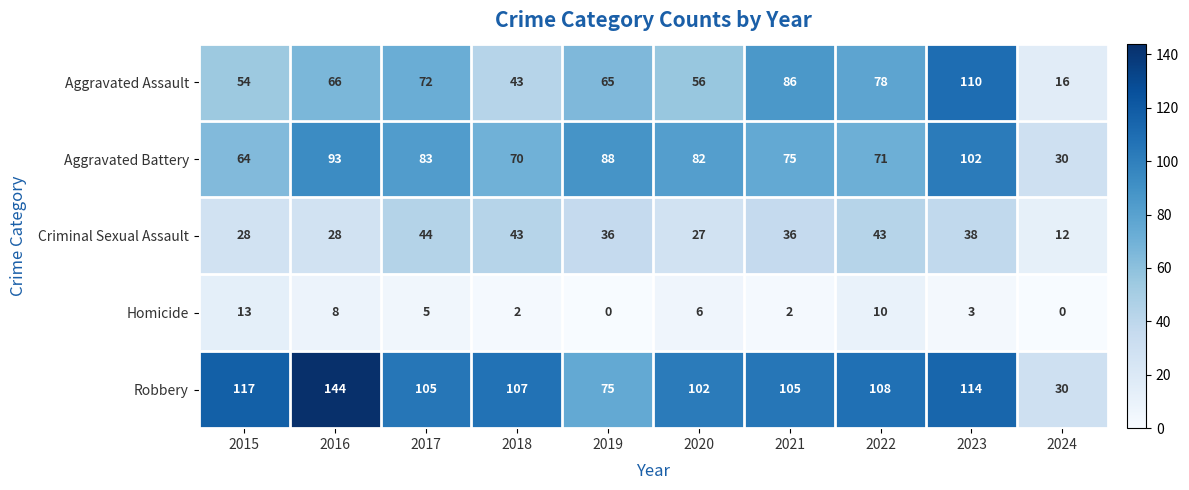

List the series in order of their peak value, highest first.

Robbery, Aggravated Assault, Aggravated Battery, Criminal Sexual Assault, Homicide